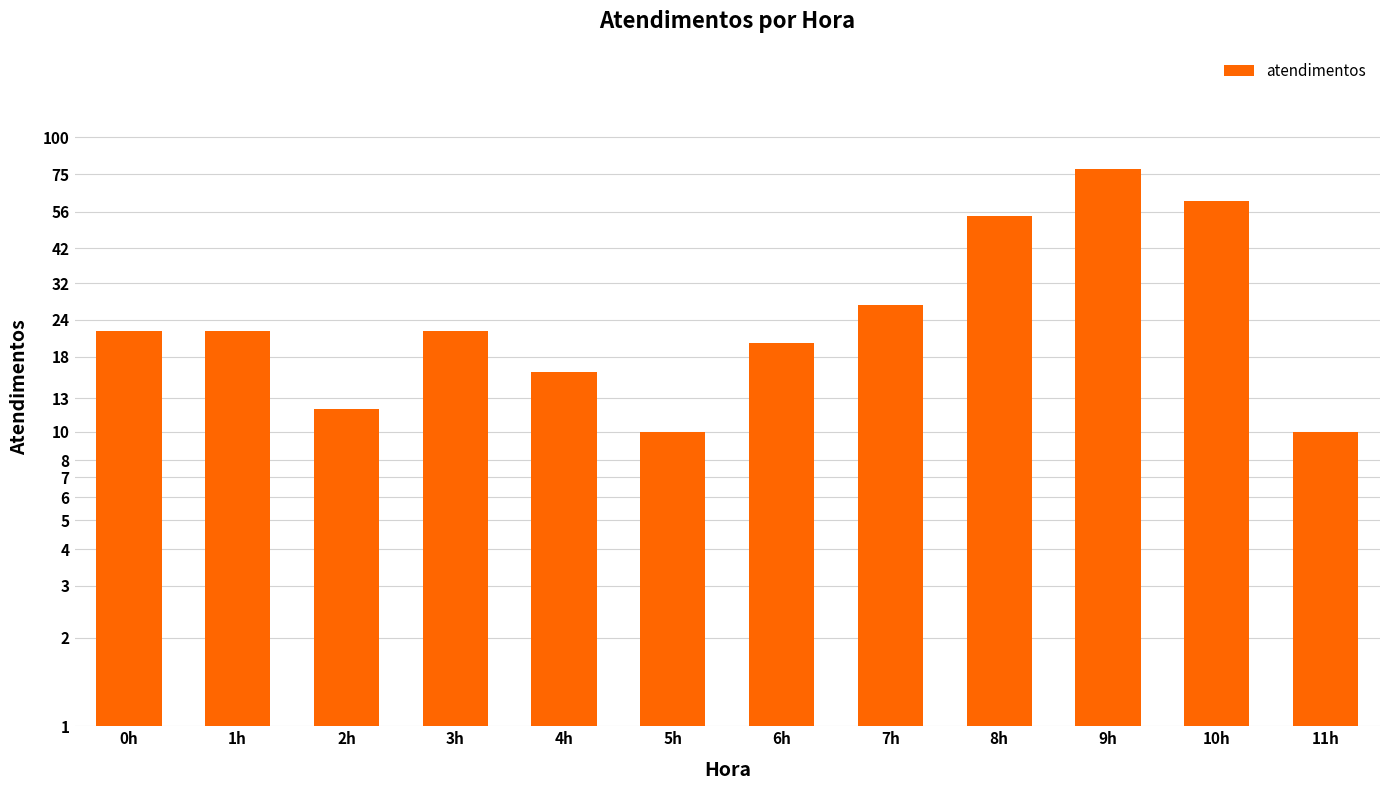

What is the ratio of the value at 1h to the value at 7h?

0.8